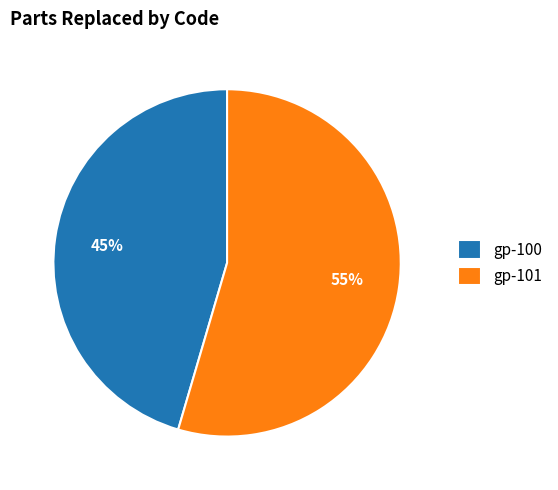

Rank the categories by value from highest to lowest.

gp-101, gp-100